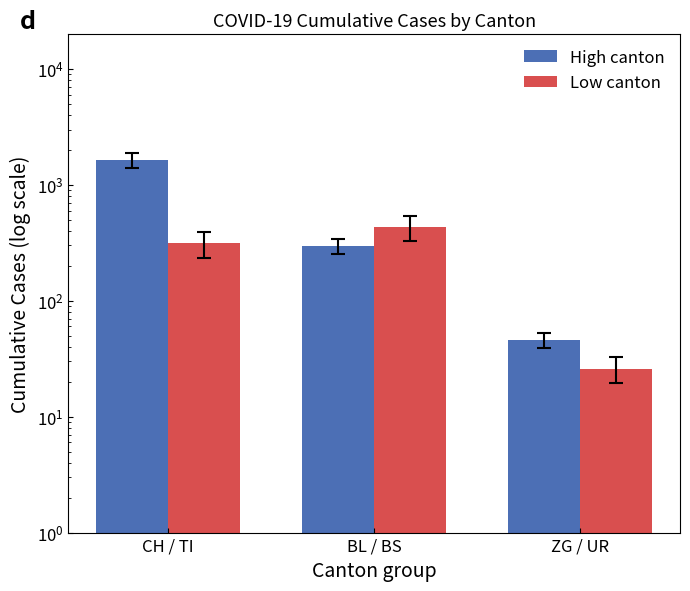

What is the average value of the High canton series?

658